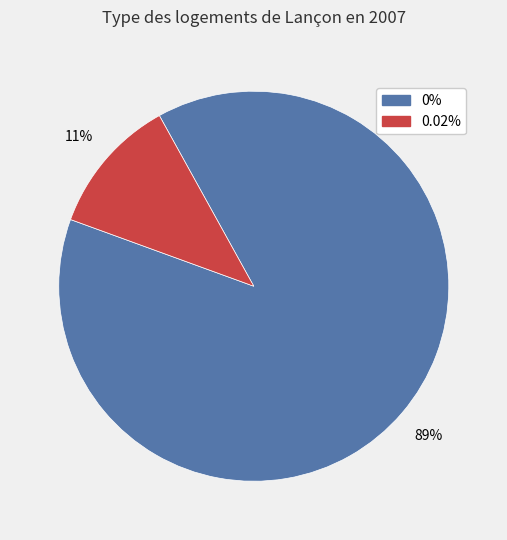

To the nearest percent, what is the average slice percentage?

50%